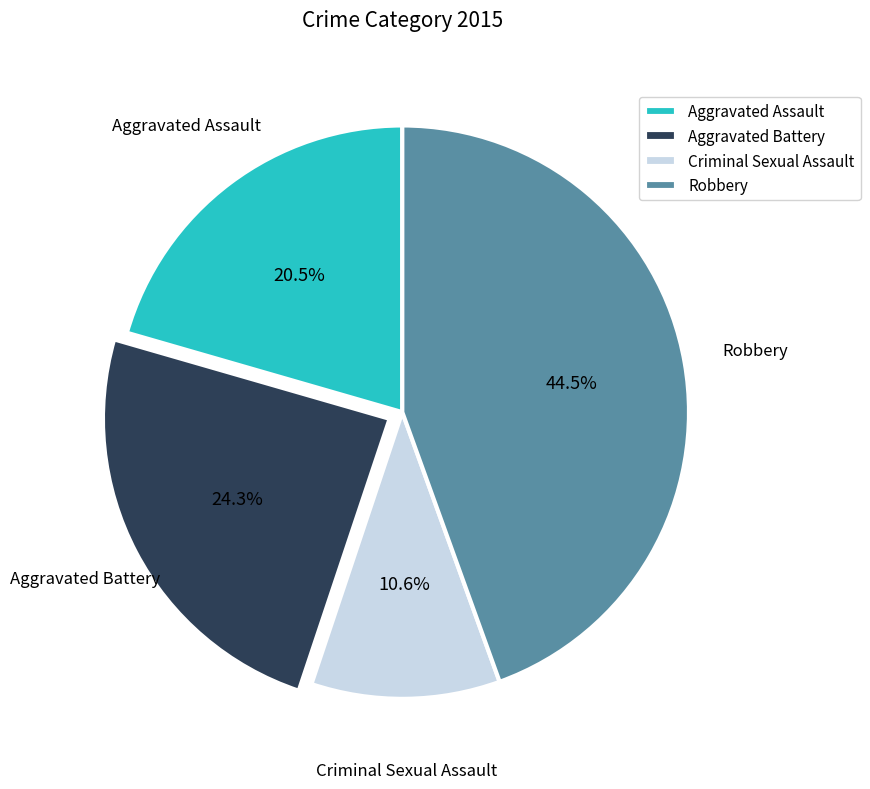

What percentage is the Aggravated Battery slice, to the nearest percent?

24%